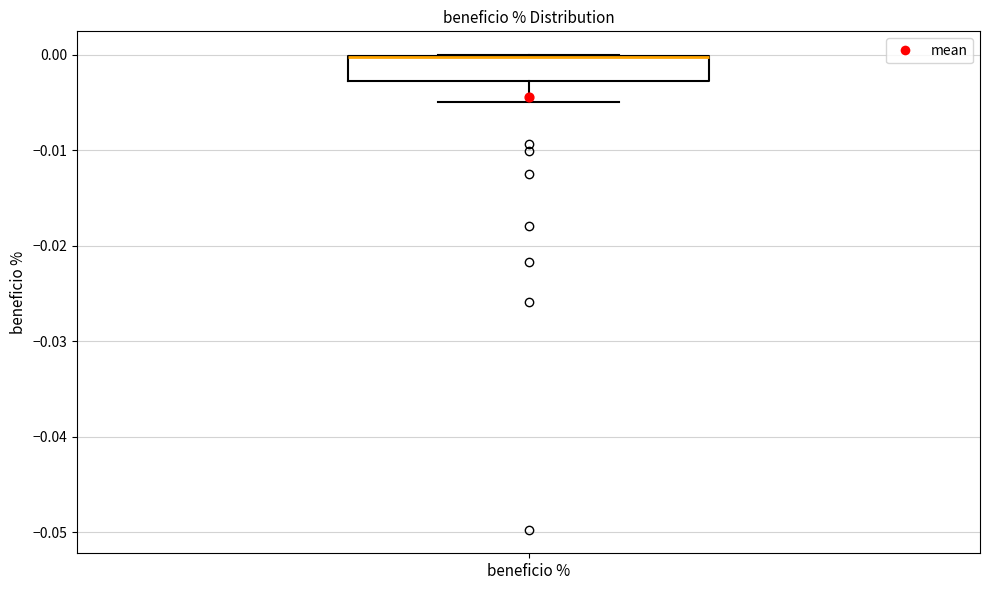

Read this box plot against the y-axis: the position of the median line, the range covered by the box, and the ends of both whiskers. The values are not printed on the chart, so give them approximately, as read against the axis.

median 0.000 (drawn on the box's upper edge), box -0.003 to 0.000, whiskers -0.005 to 0.000